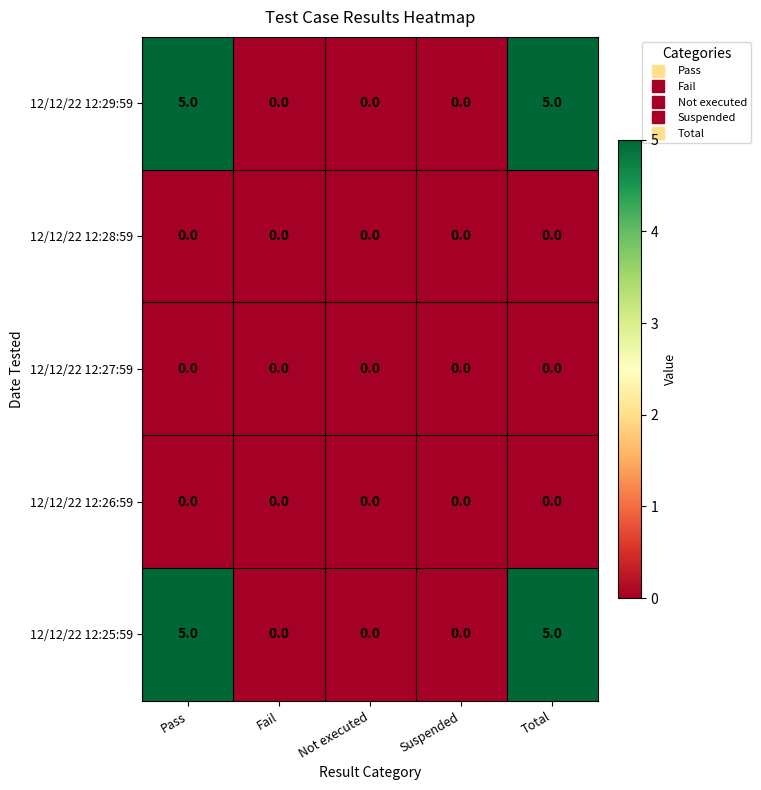

Is it true that 12/12/22 12:28:59 equals 0 at Pass?

True